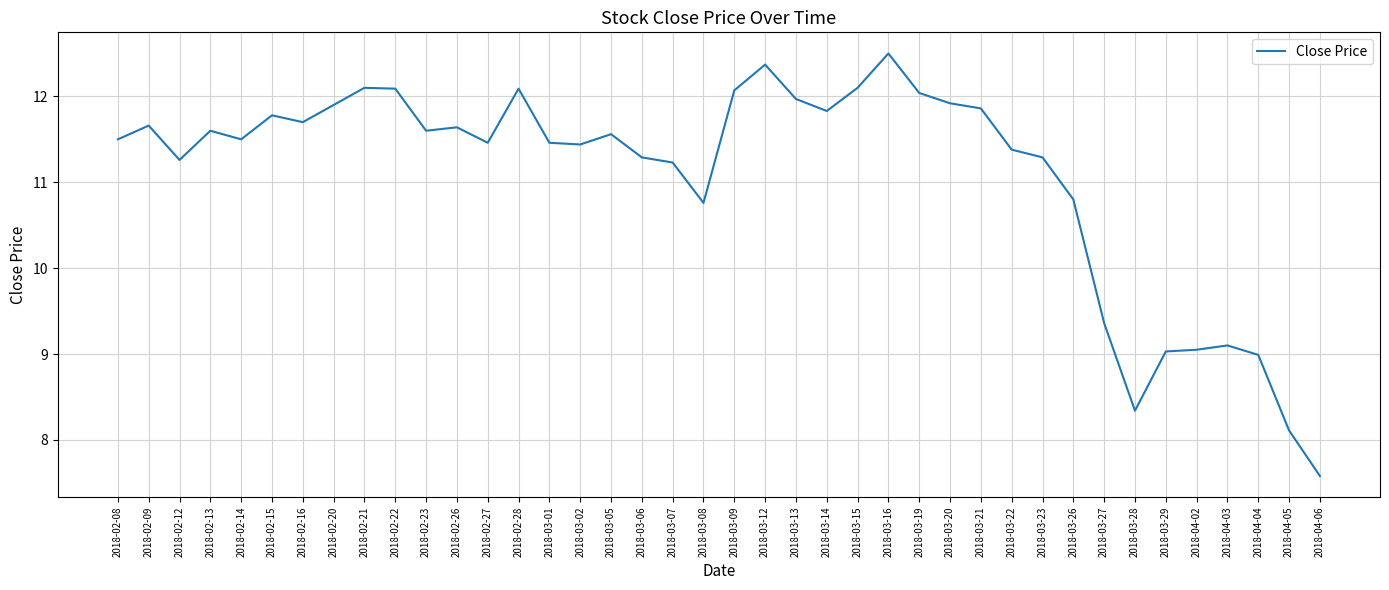

Where does the data first go above 11?

2018-02-08